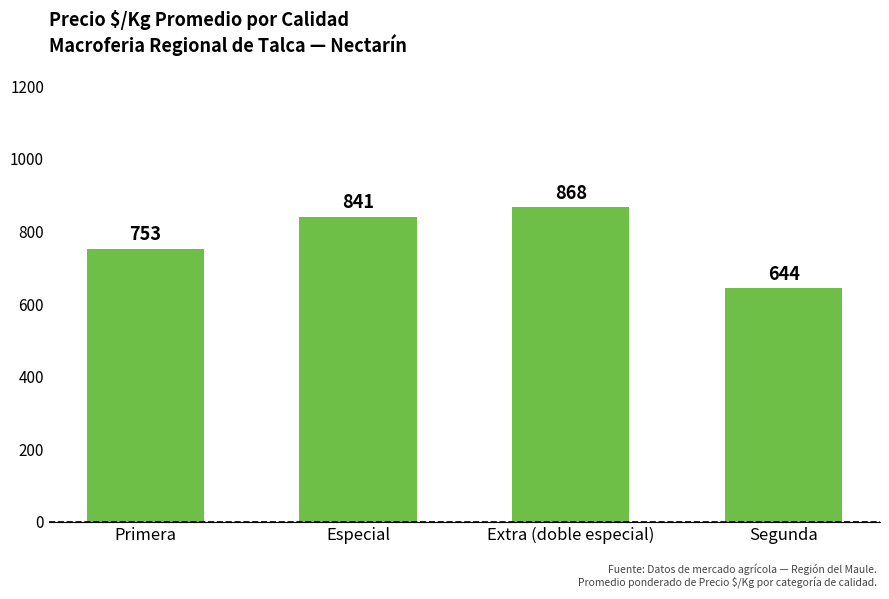

Count the number of data series in this chart.

1